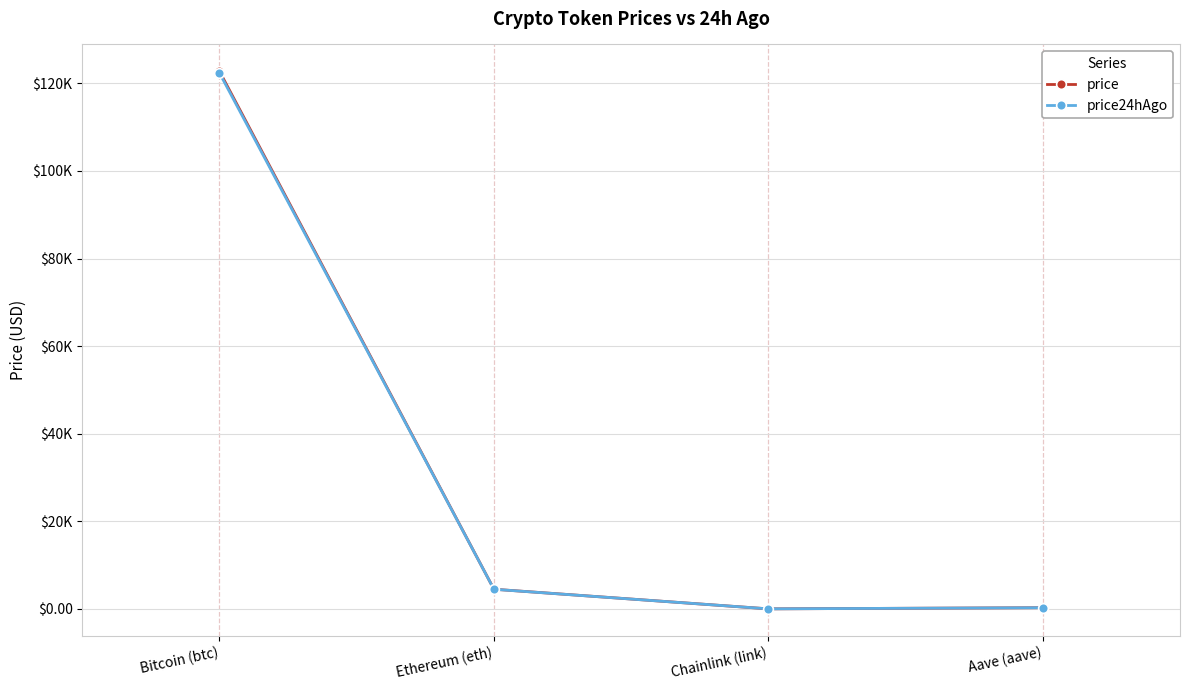

What are all the series names shown in the legend?

price, price24hAgo